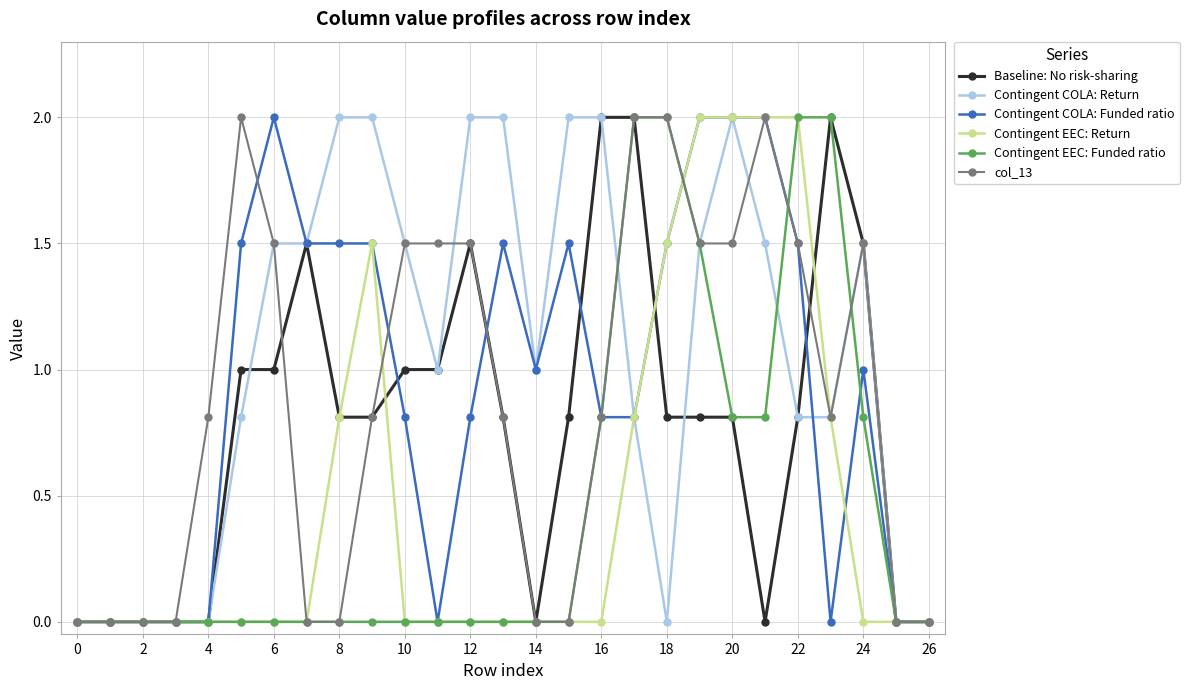

Which series has the largest total across all categories?

Contingent COLA: Return